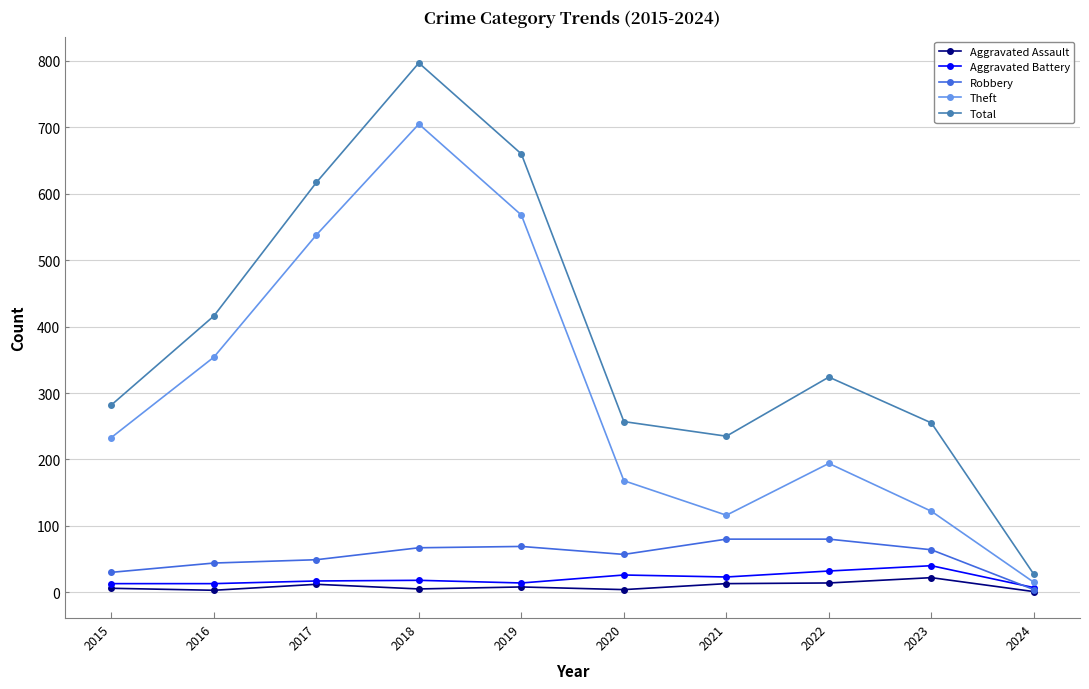

Rank the series at 2022 from lowest to highest value.

Aggravated Assault, Aggravated Battery, Robbery, Theft, Total